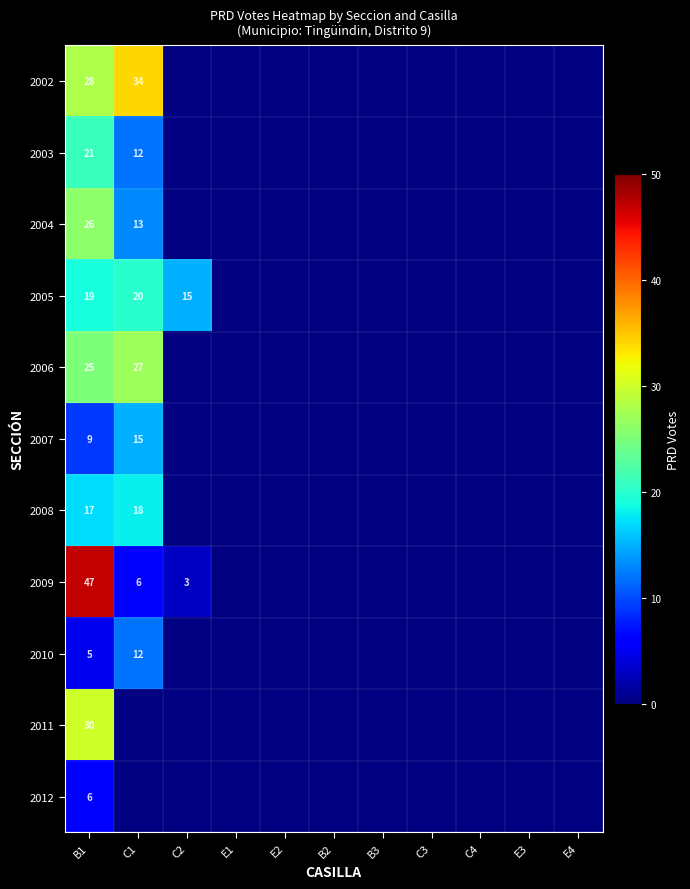

What is the minimum value shown in the chart?

3.0